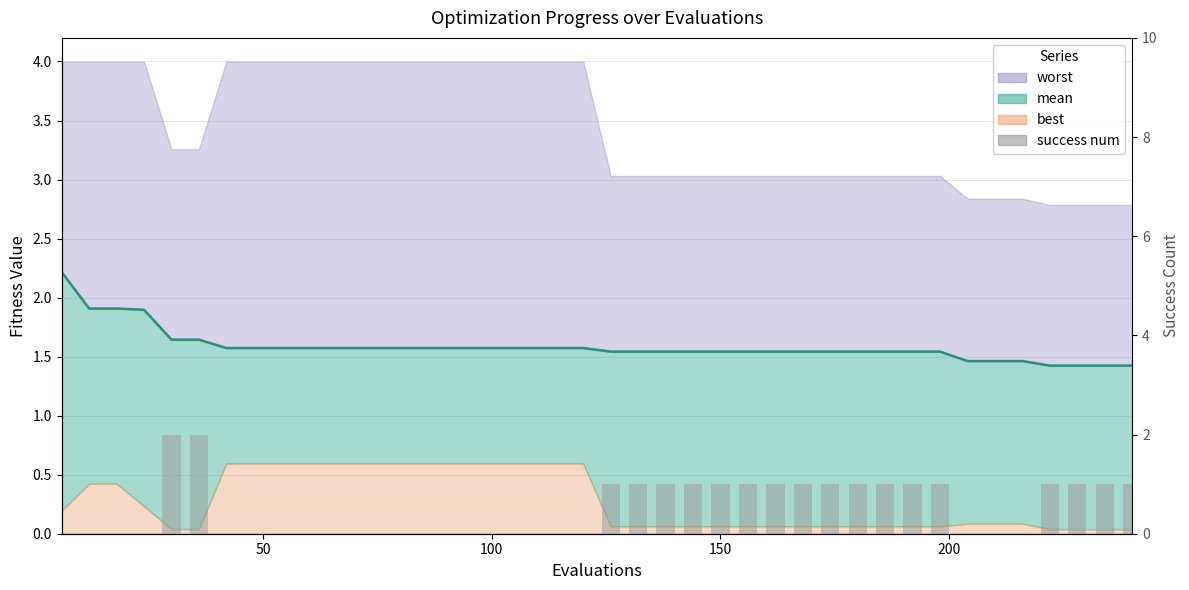

What is the average value?

1